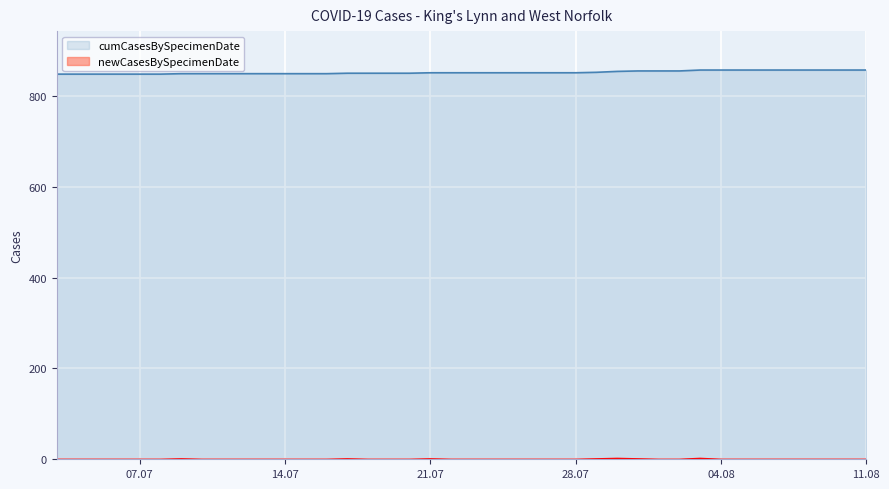

True or false: cumCasesBySpecimenDate and newCasesBySpecimenDate cross at least once.

False